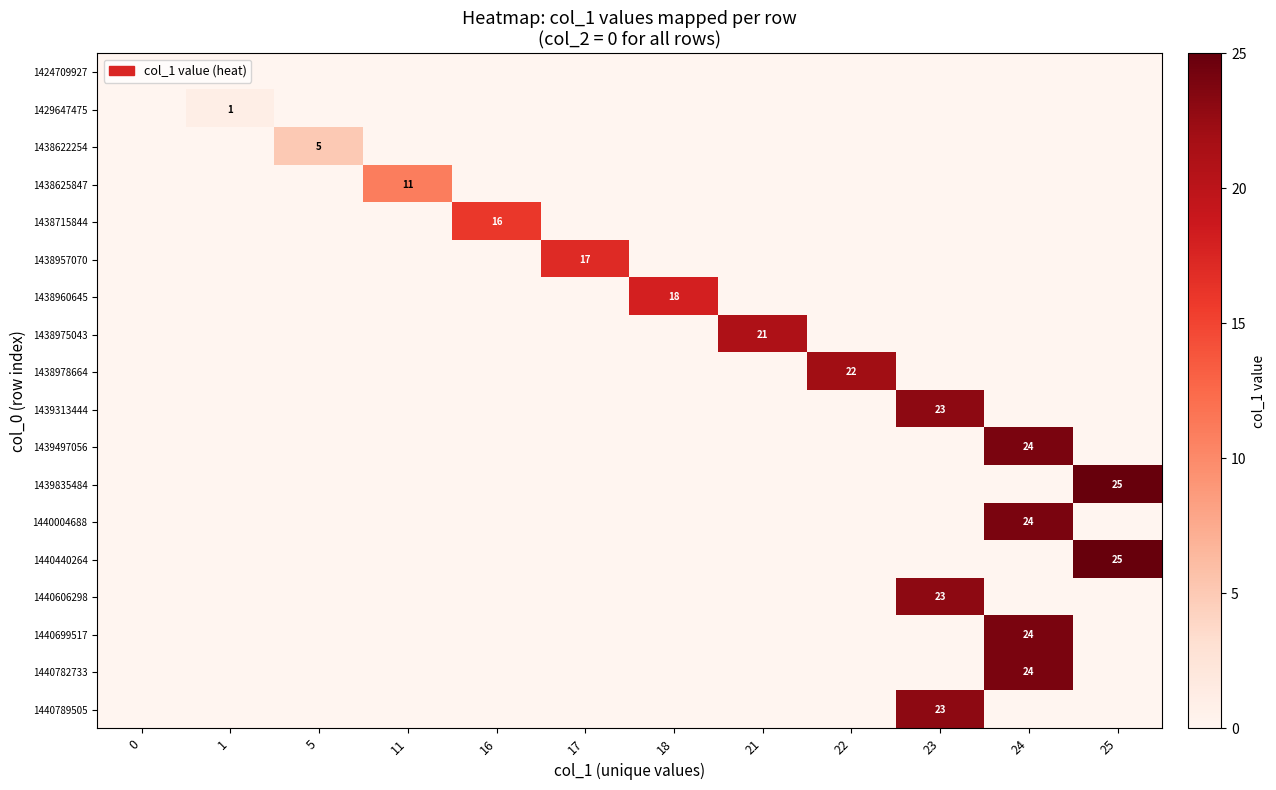

What is the total value across all series at 22?

22